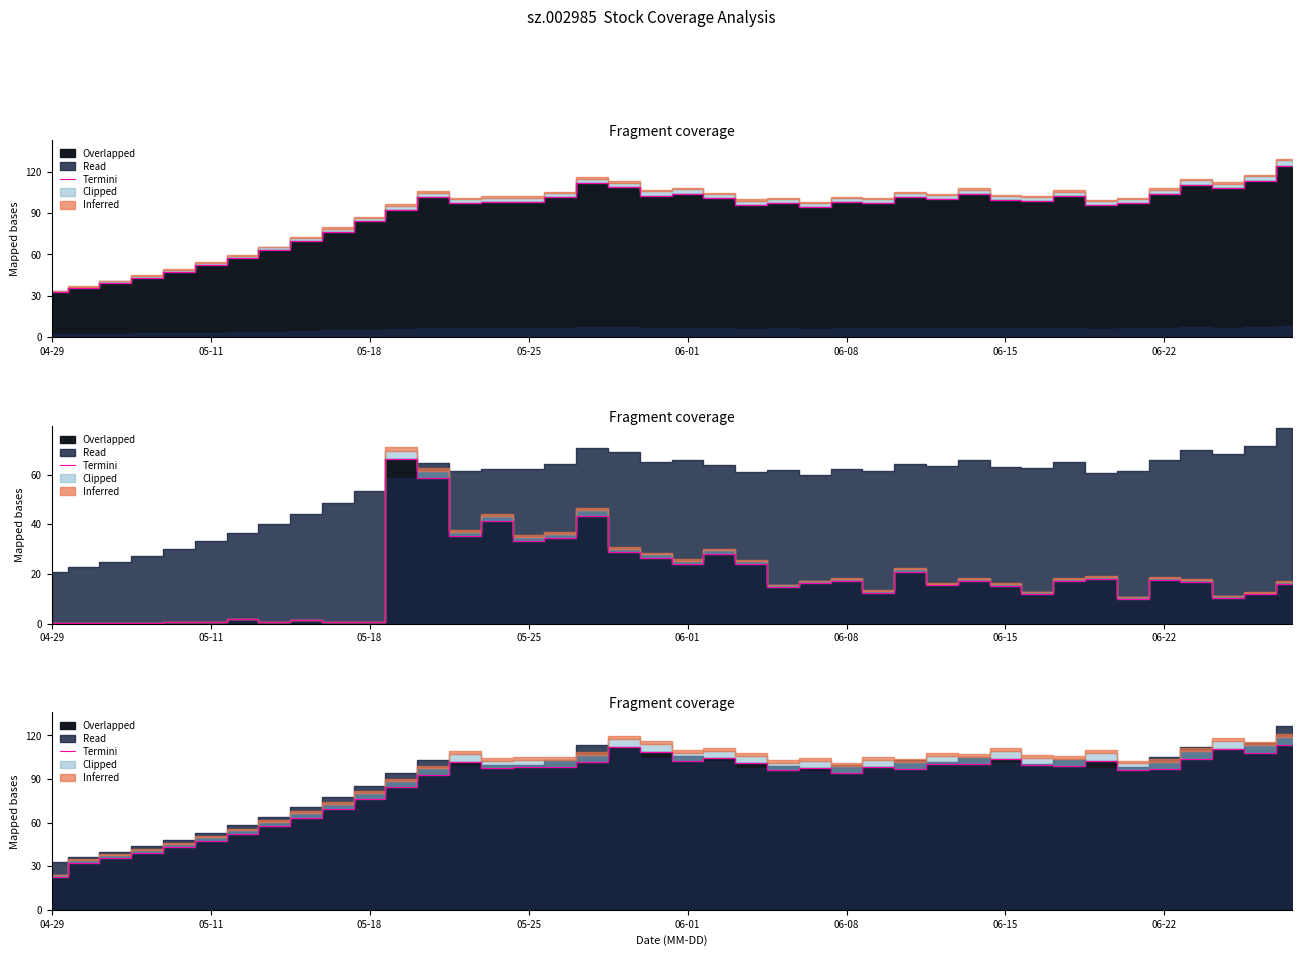

What is the sum of the values at 22 and 16?

199.0